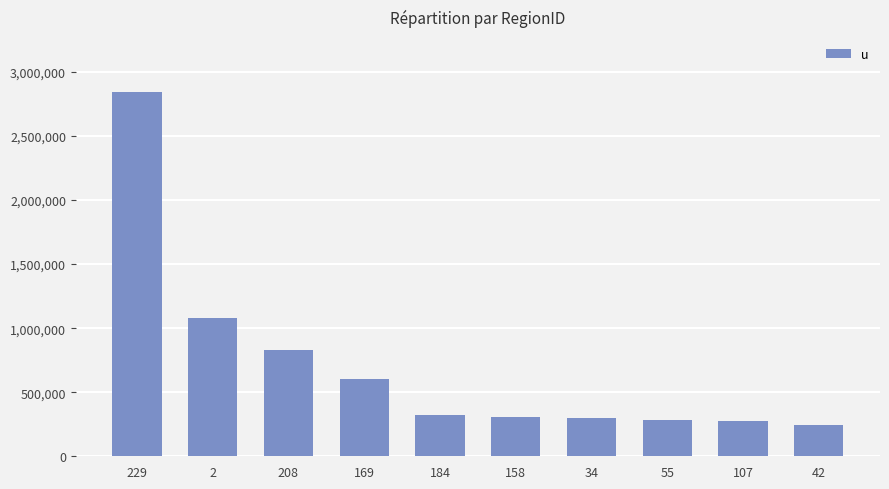

The chart shows a value of 307152 at 158. True or false?

True